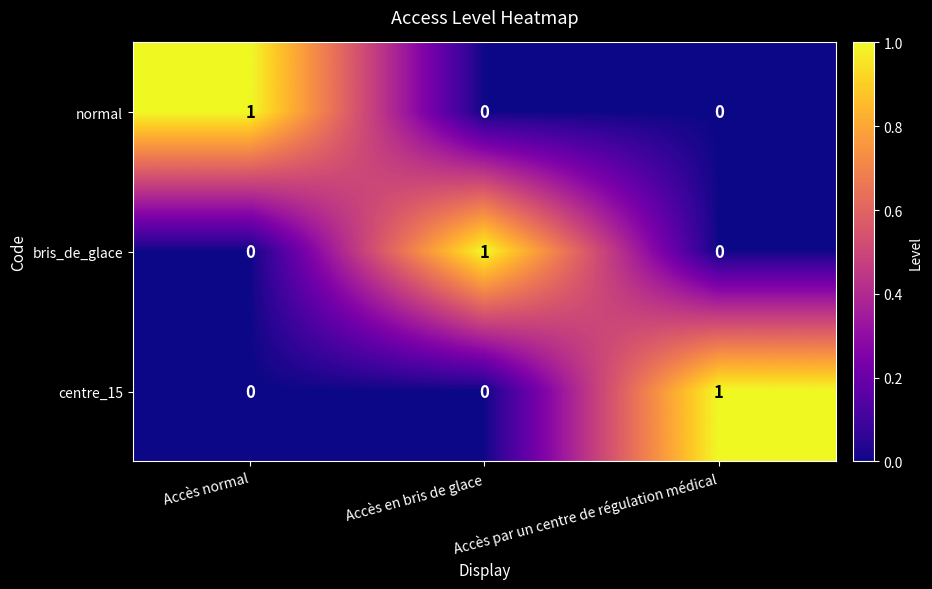

How many series are shown in this chart?

3